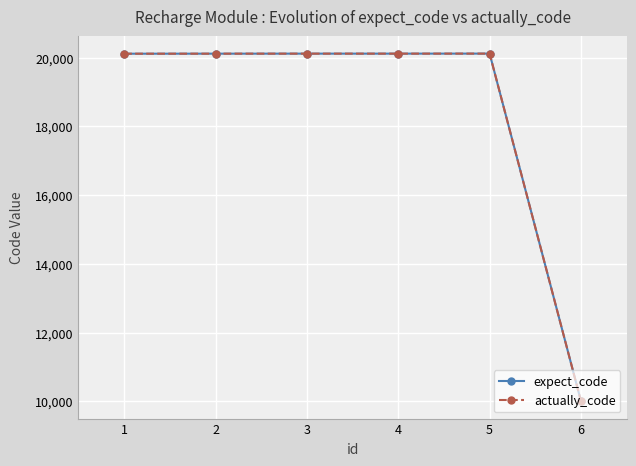

Is it true that expect_code equals 20117 at 3?

True